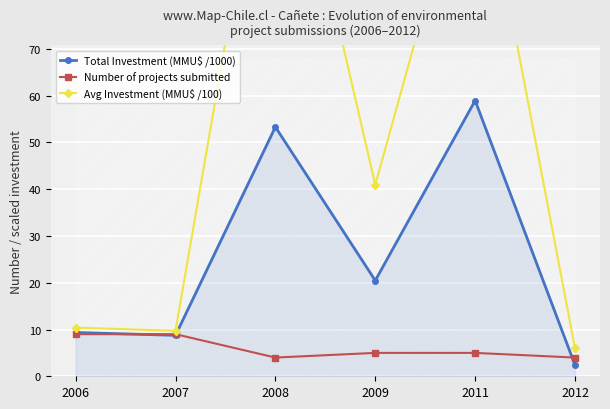

At 2007, list the series in order from largest to smallest.

Avg Investment (MMU$ /100), Number of projects submitted, Total Investment (MMU$ /1000)